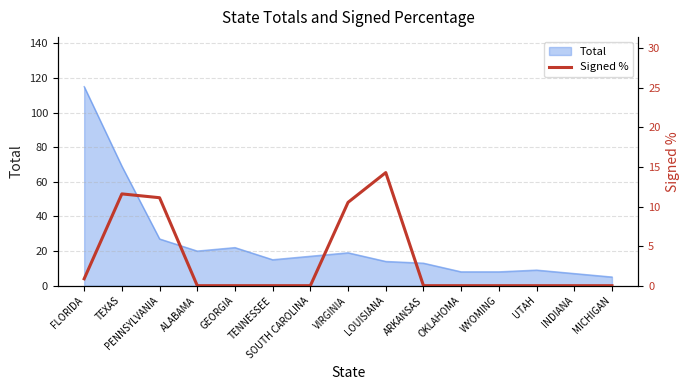

Reading left to right, extract all data points from this chart.

0.9	11.6	11.1	0.0	0.0	0.0	0.0	10.5	14.3	0.0	0.0	0.0	0.0	0.0	0.0